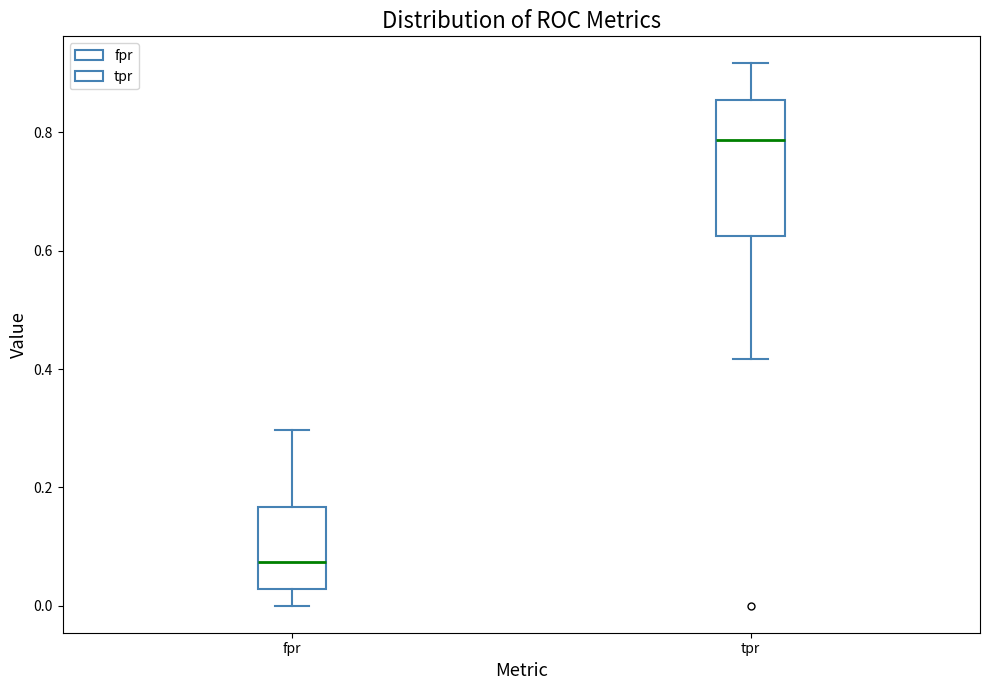

Which box has the highest median line?

tpr